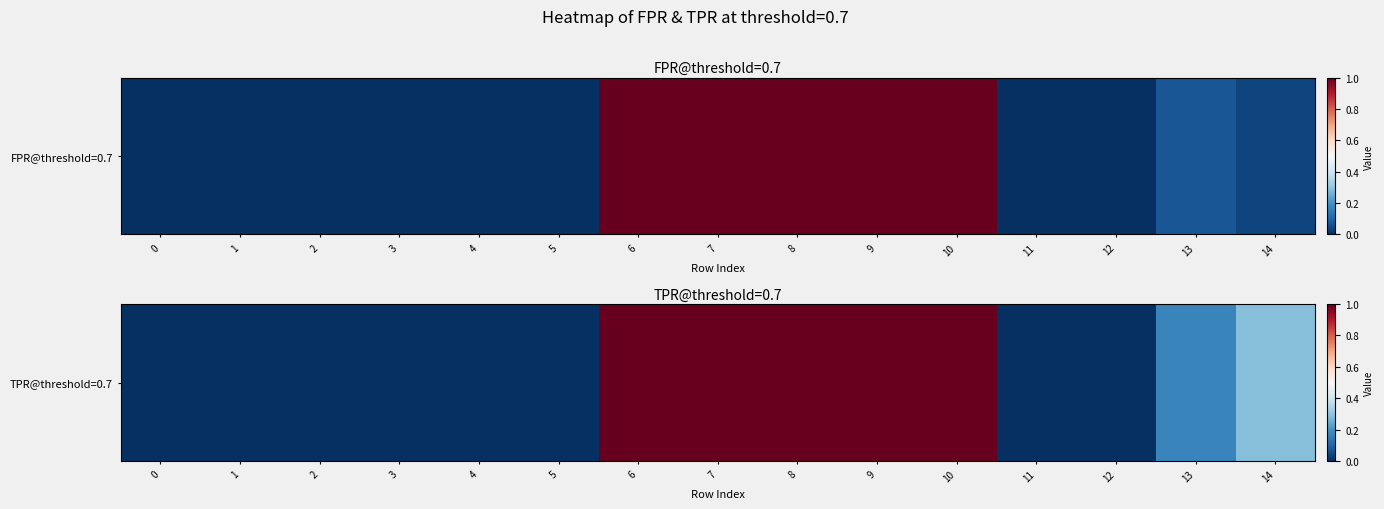

The chart shows a value of 0.4 at 11. True or false?

False